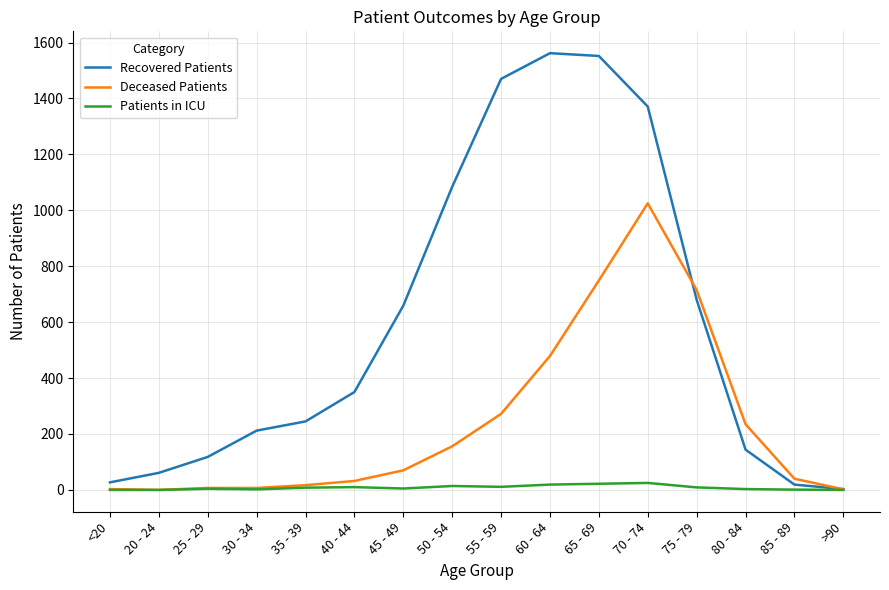

Does the chart have visible grid lines?

Yes